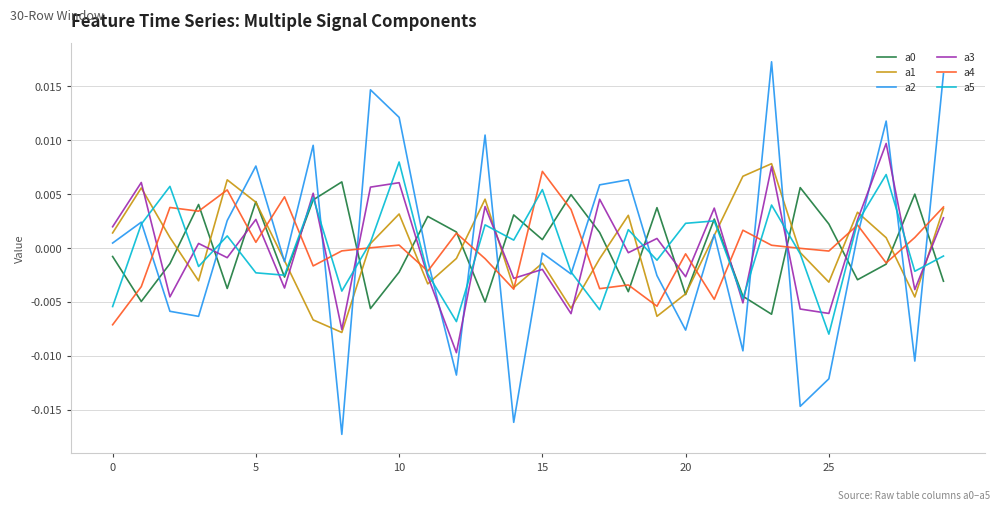

True or false: a3 and a2 intersect in this chart.

True